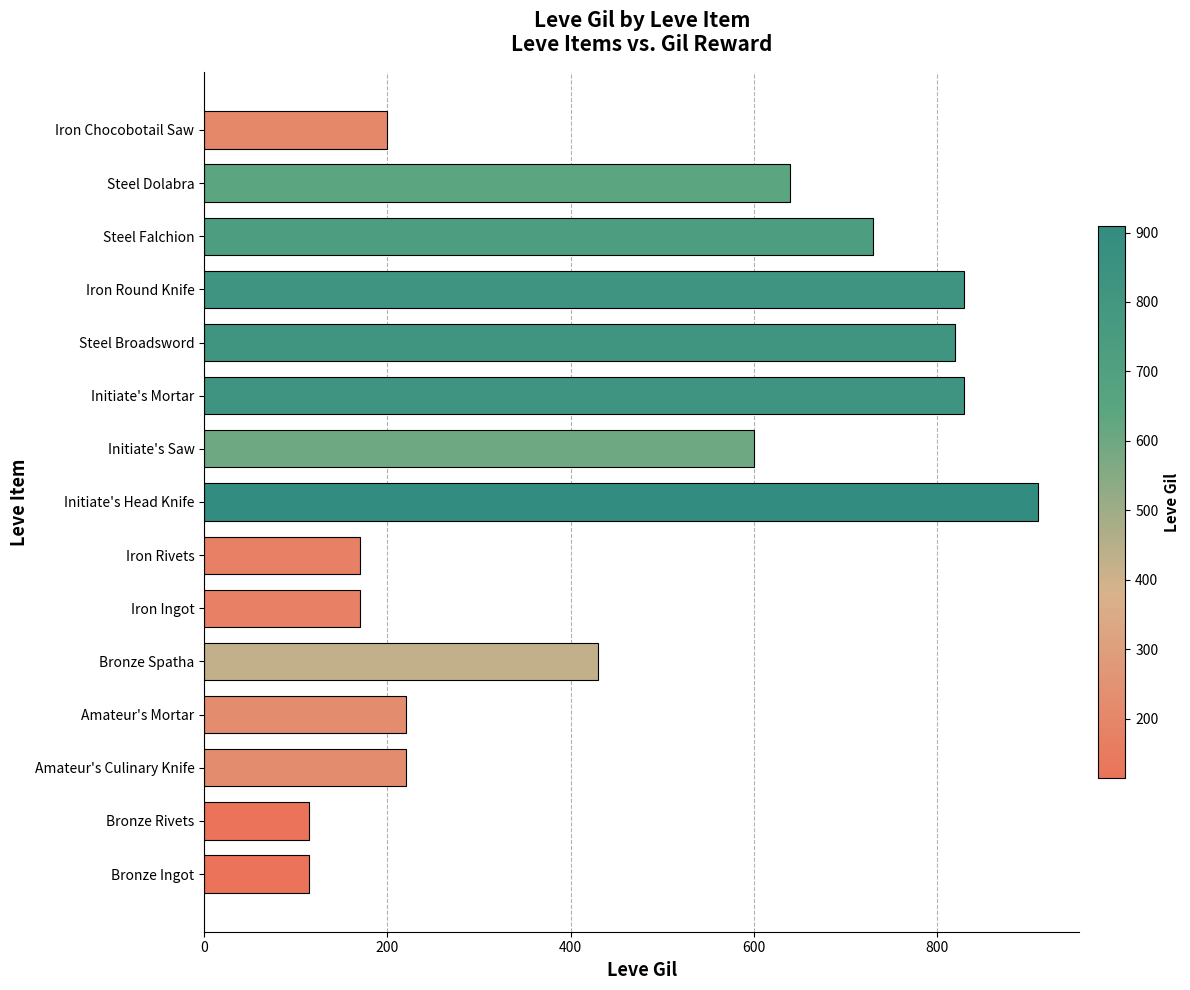

Which has a higher value, Amateur's Mortar or Steel Dolabra?

Steel Dolabra